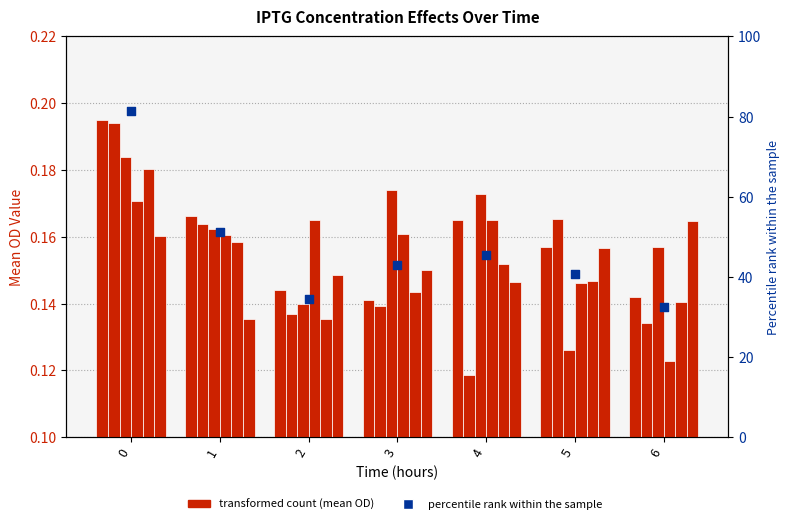

Is the value of IPTG 2 at 3 greater than the value of IPTG 0.15625 at 5?

Yes